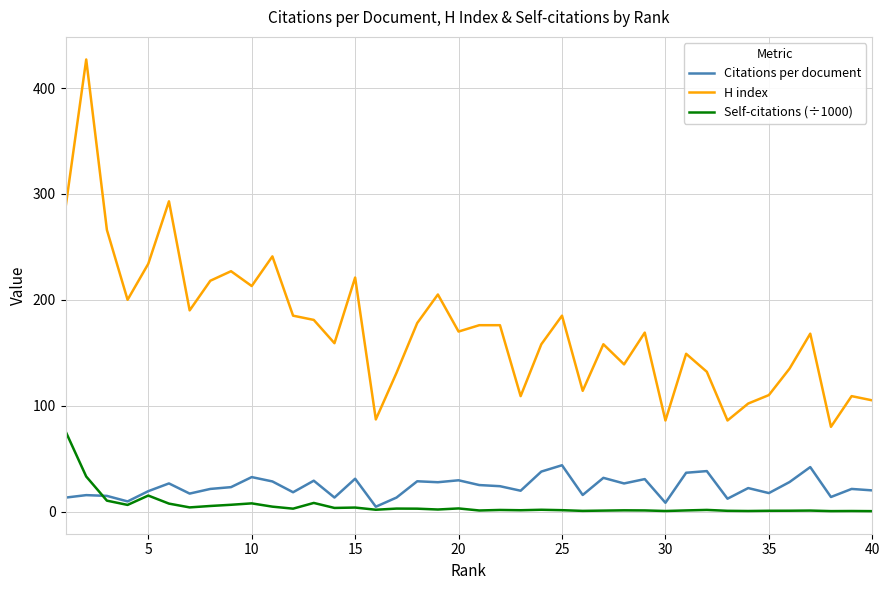

What are all the series names shown in the legend?

Citations per document, H index, Self-citations (÷1000)